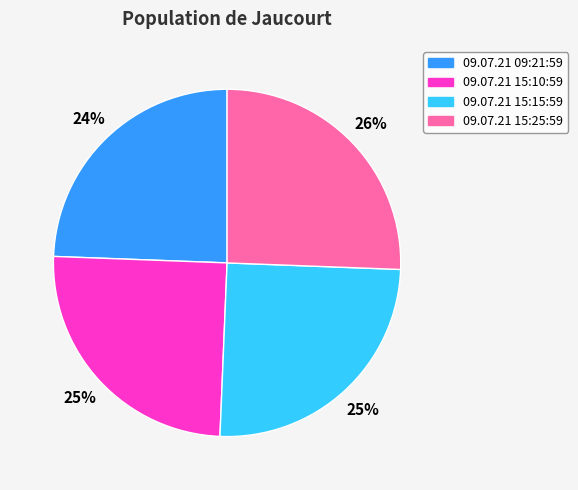

What is the smallest slice in the pie chart?

09.07.21 09:21:59